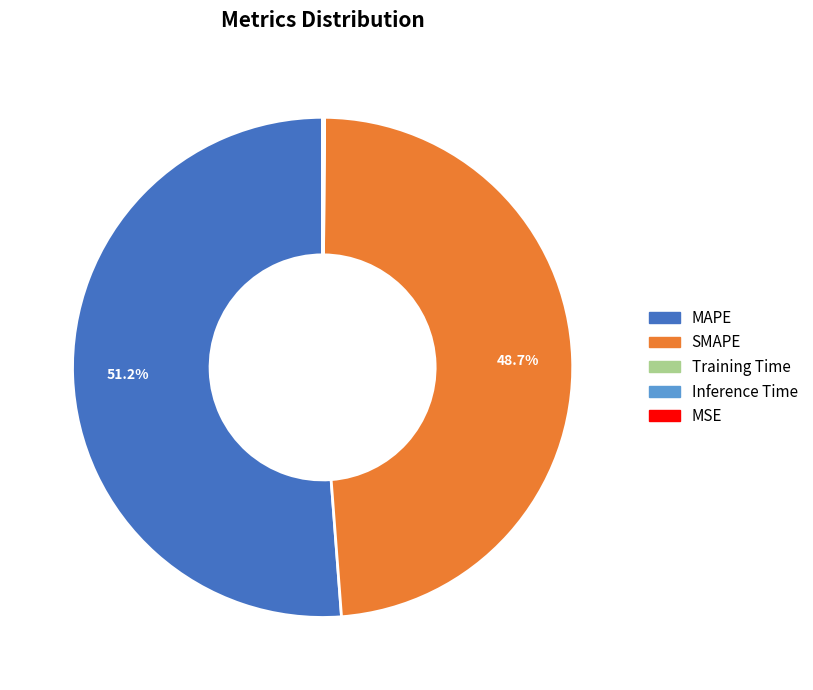

To the nearest percent, what is the difference between the largest and smallest slice percentages?

51%